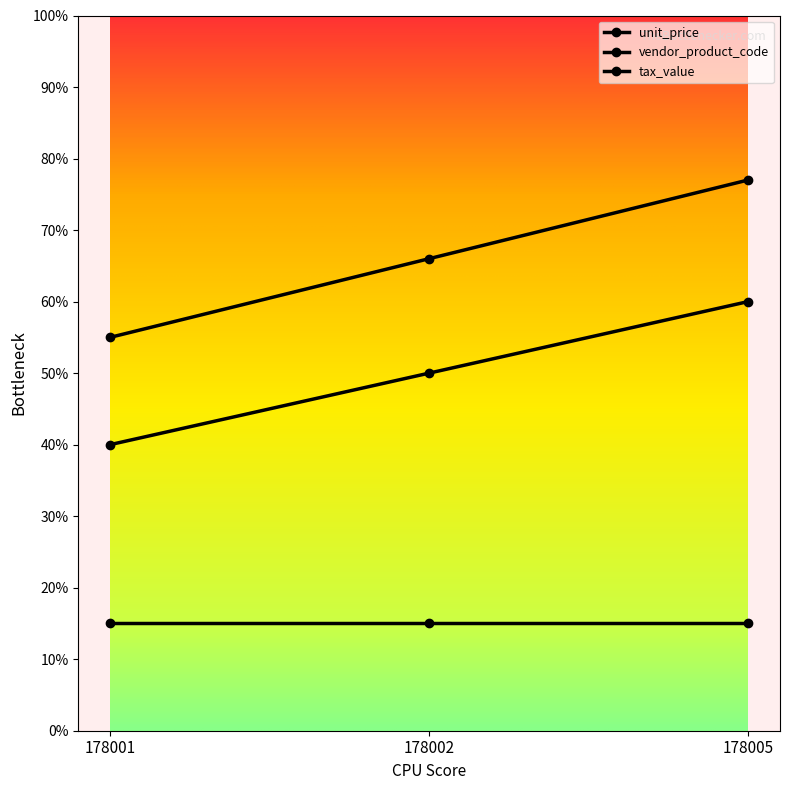

Does the chart have visible grid lines?

No